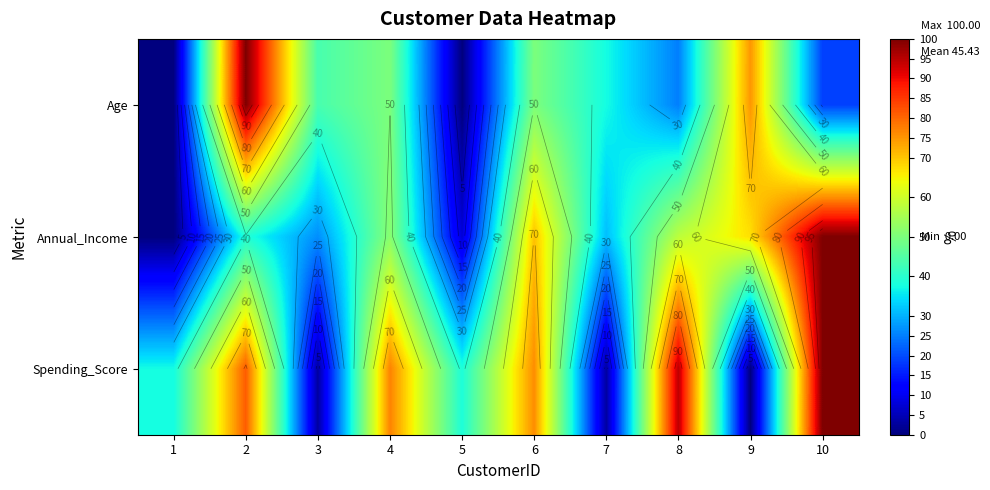

At how many categories does at least one series exceed 24?

10